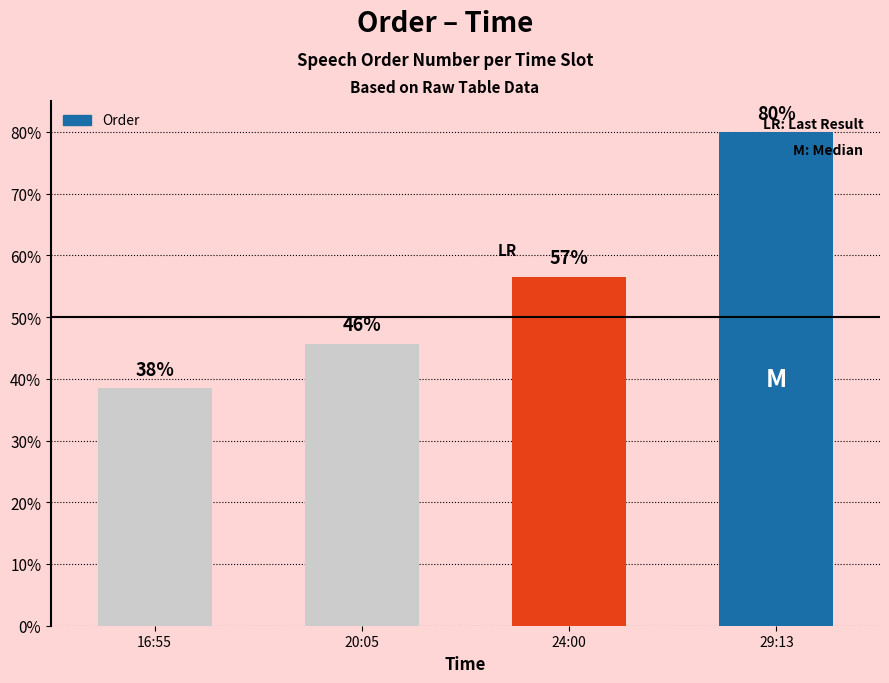

How many bars are there in total?

4